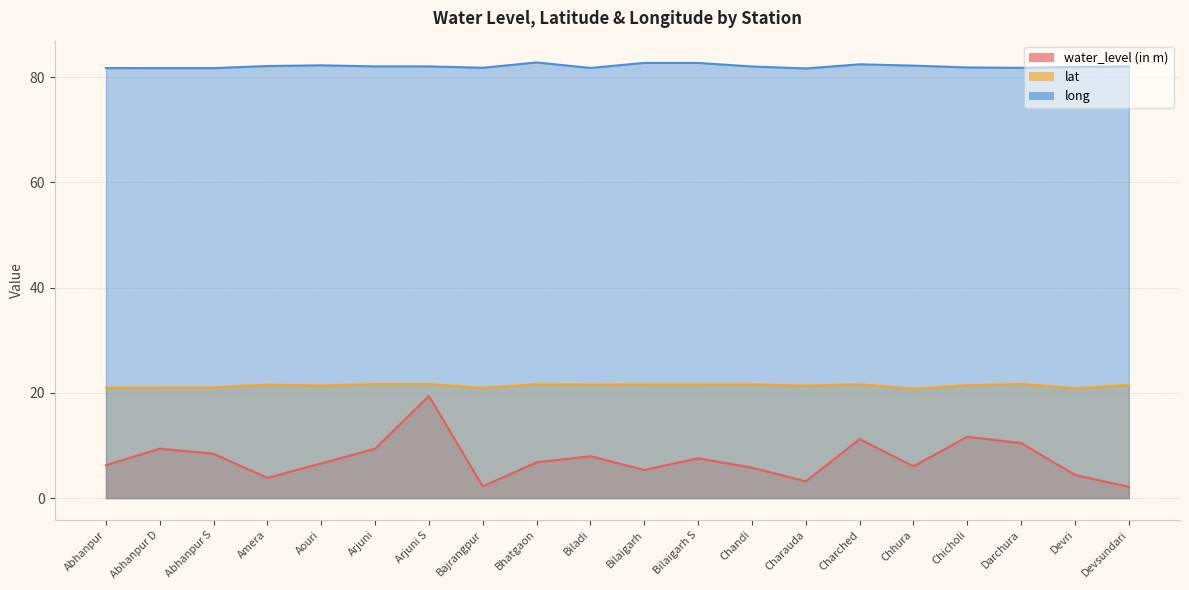

Which series has the largest total across all categories?

long